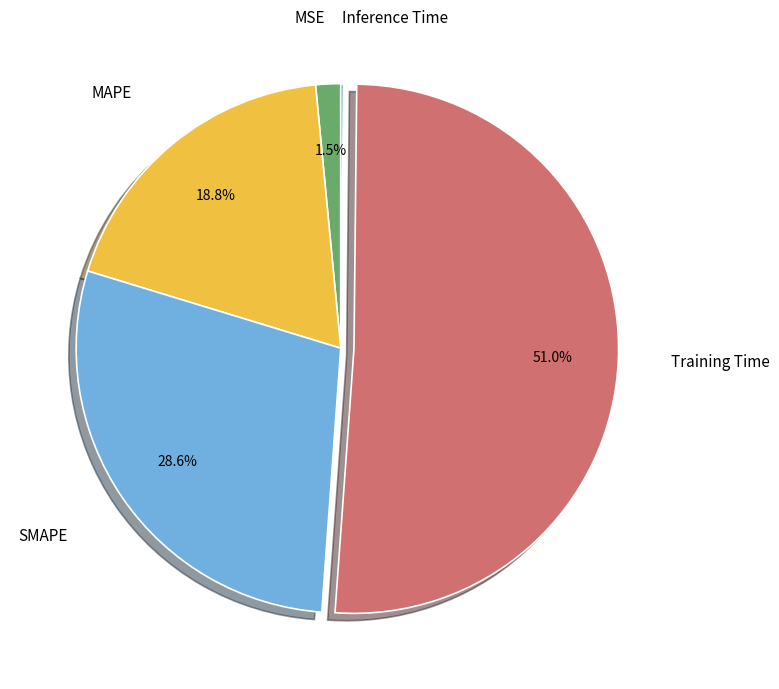

Does any single category account for the majority?

Yes